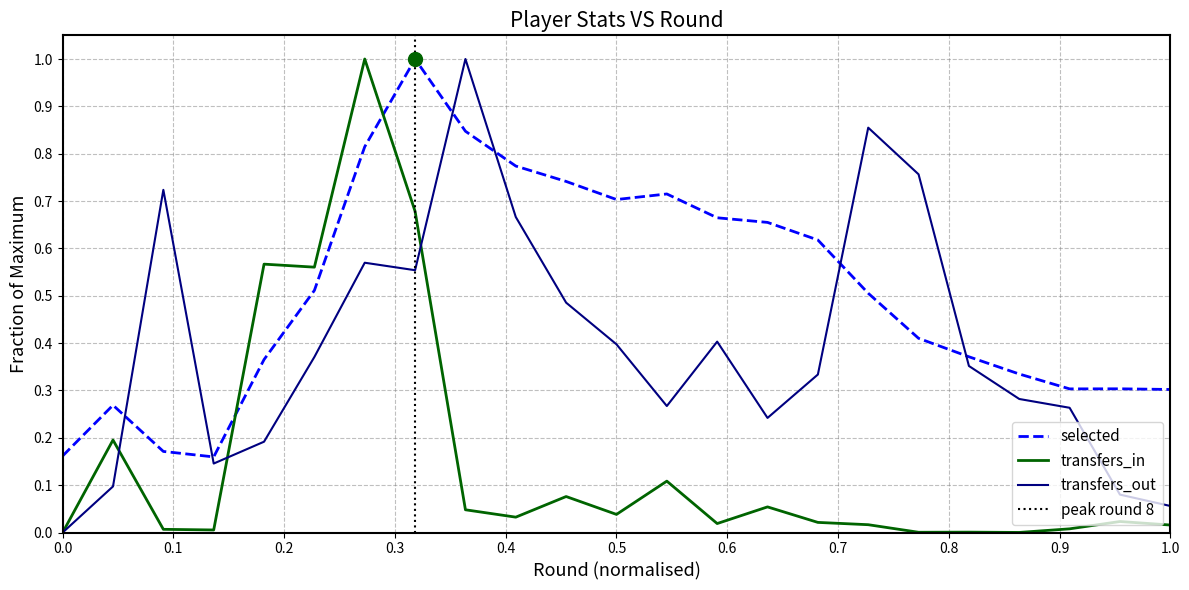

Is the value of transfers_in at 0.0 greater than the value of transfers_out at 1.0?

No